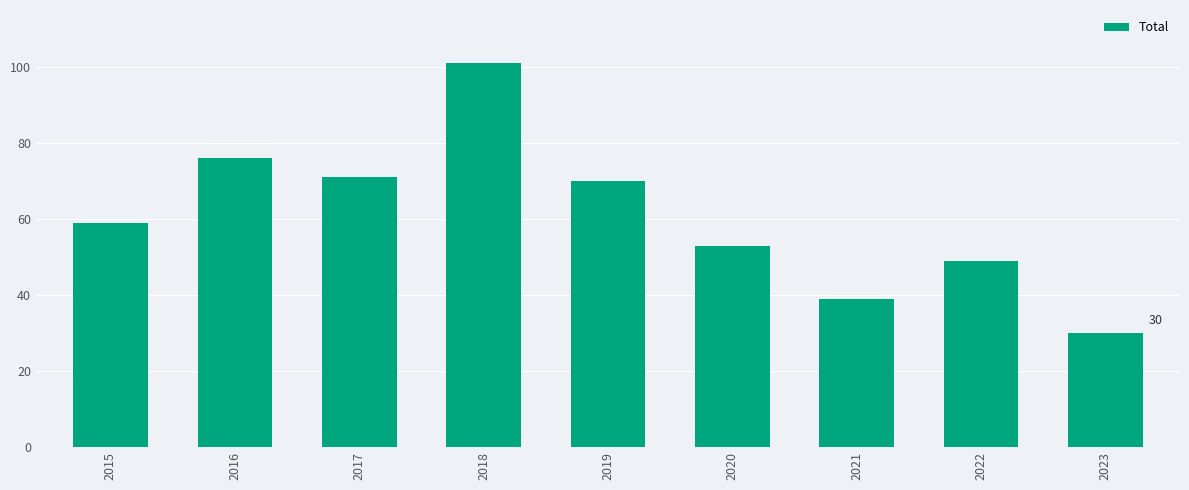

What is the average value?

61